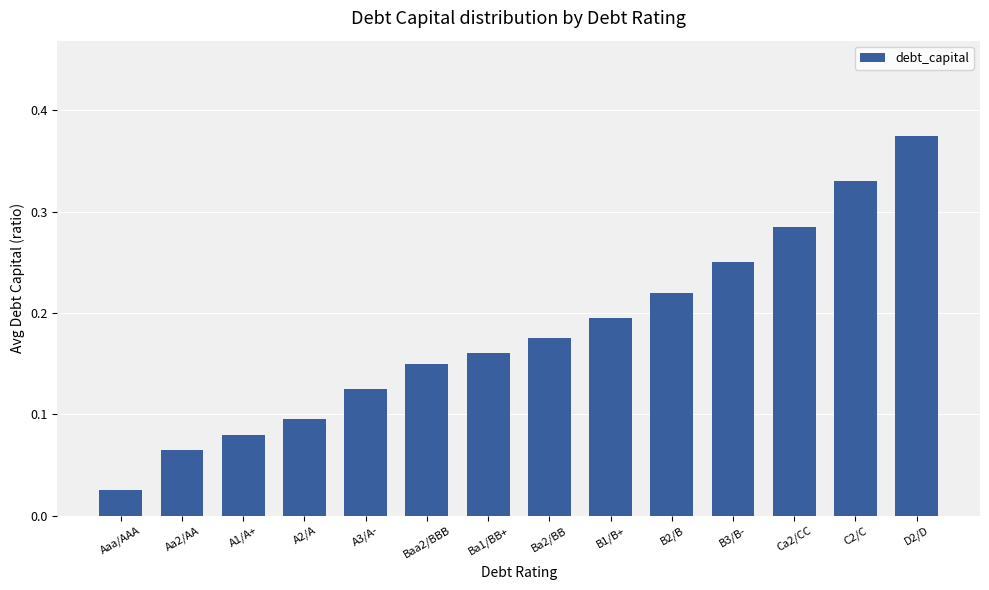

What is the sum of the values at B3/B- and D2/D?

0.6